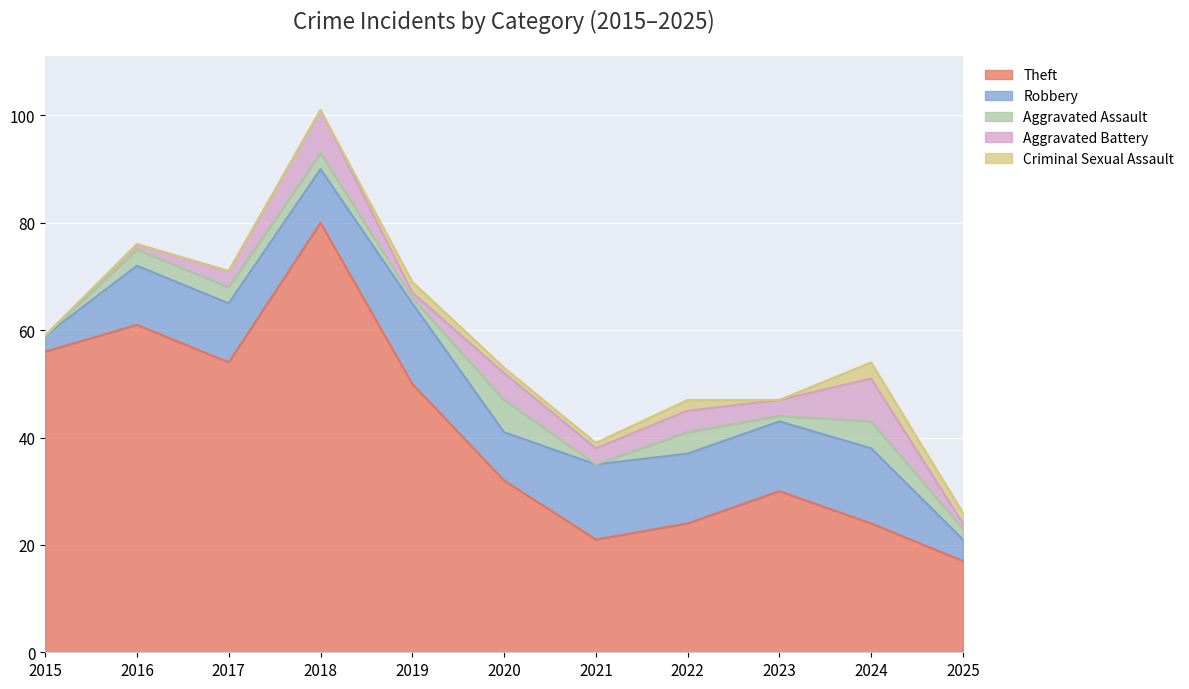

What is the difference between the second highest and minimum values in the Criminal Sexual Assault series?

2